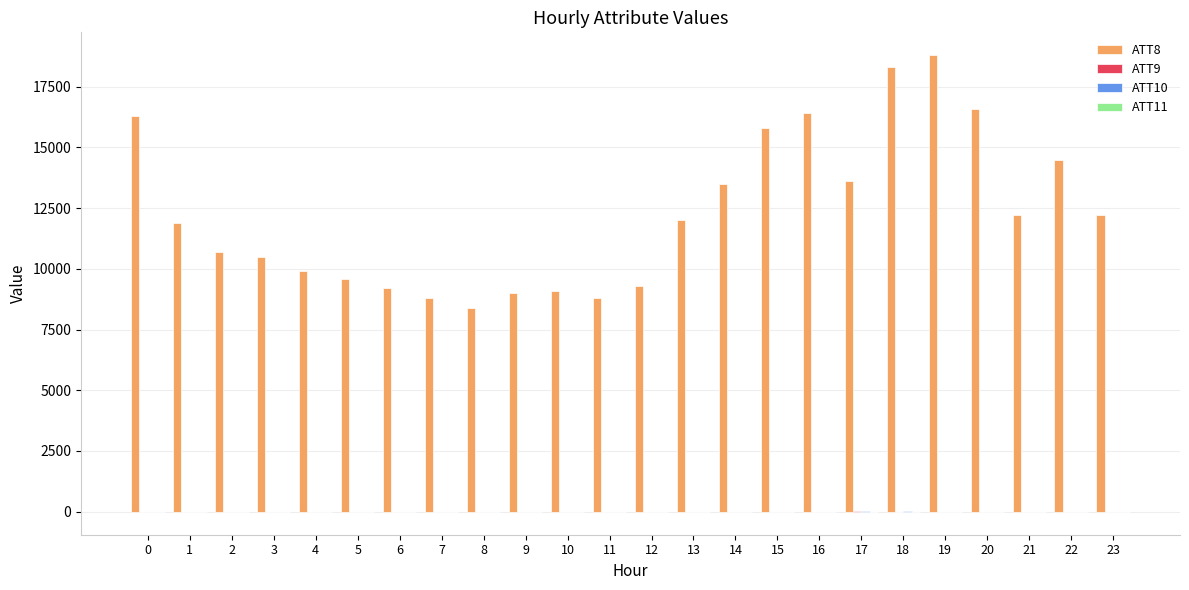

What is the greatest value displayed?

18800.0